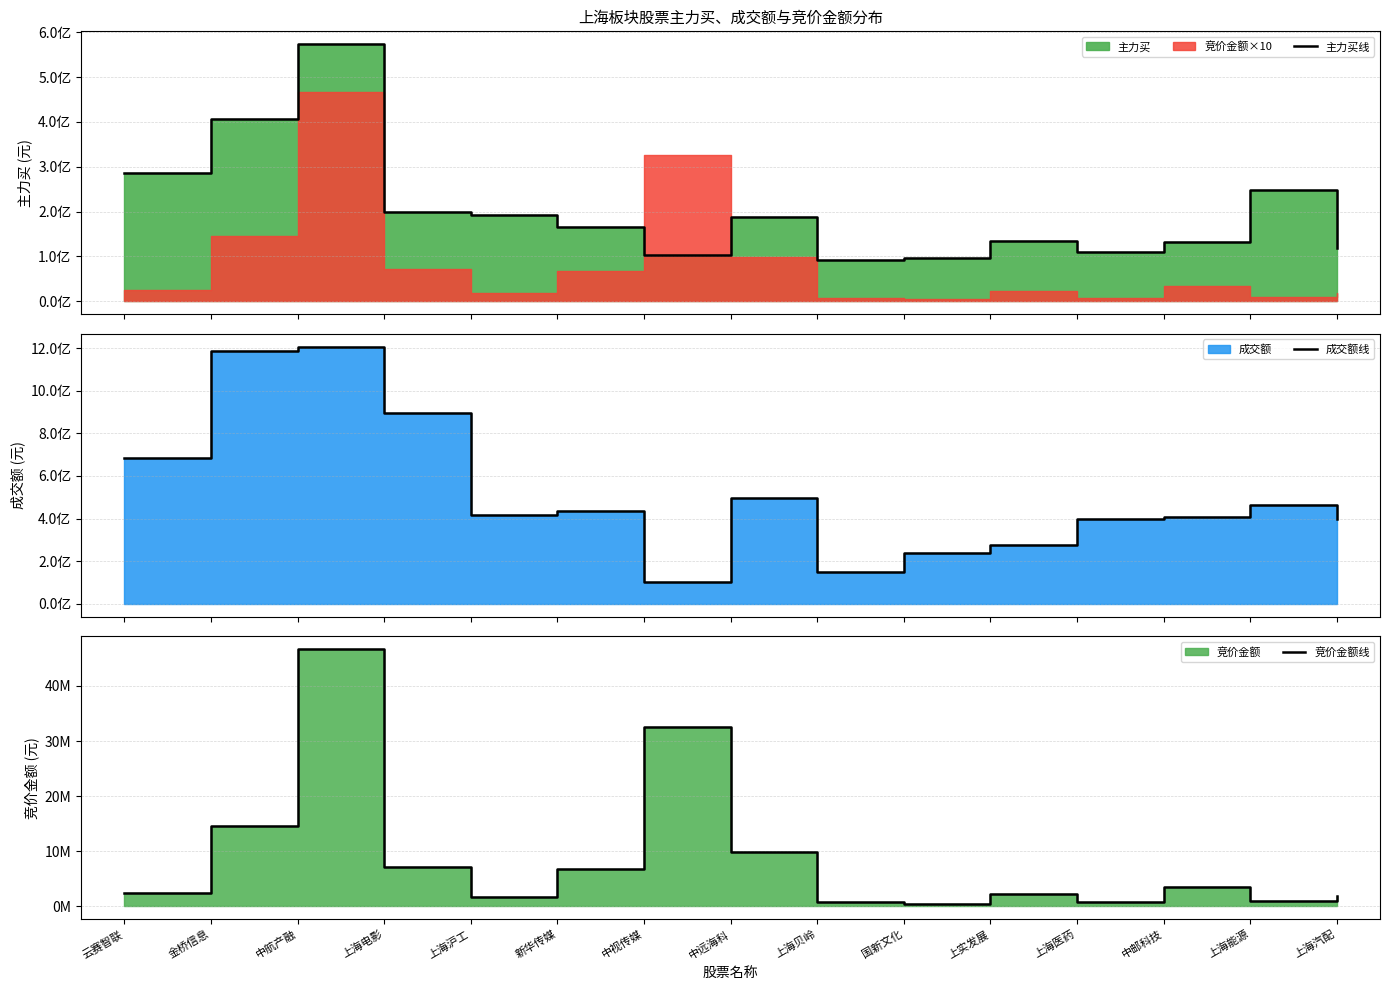

The 成交额线 series shows 1184498031 at 金桥信息. True or false?

True